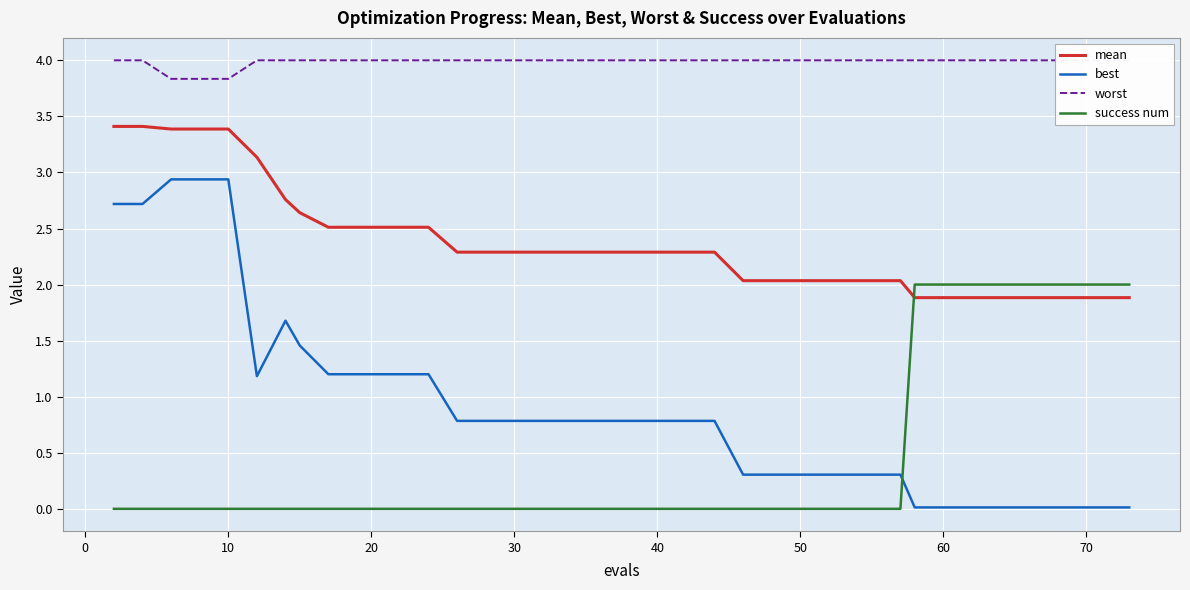

True or false: mean has a value of 2.5 at 60.

False